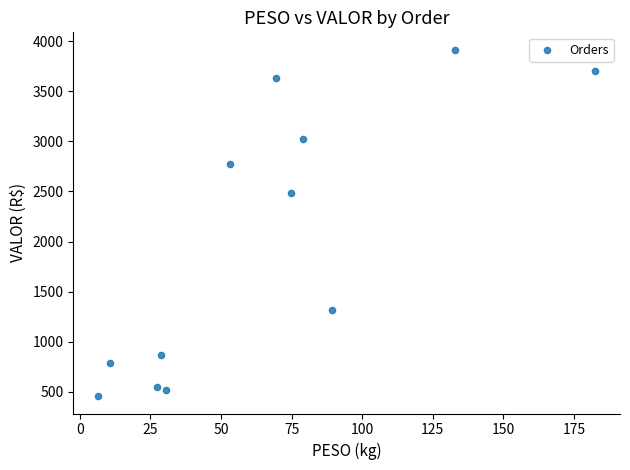

What Y value in the scatter plot is closest to 2185?

2480.1